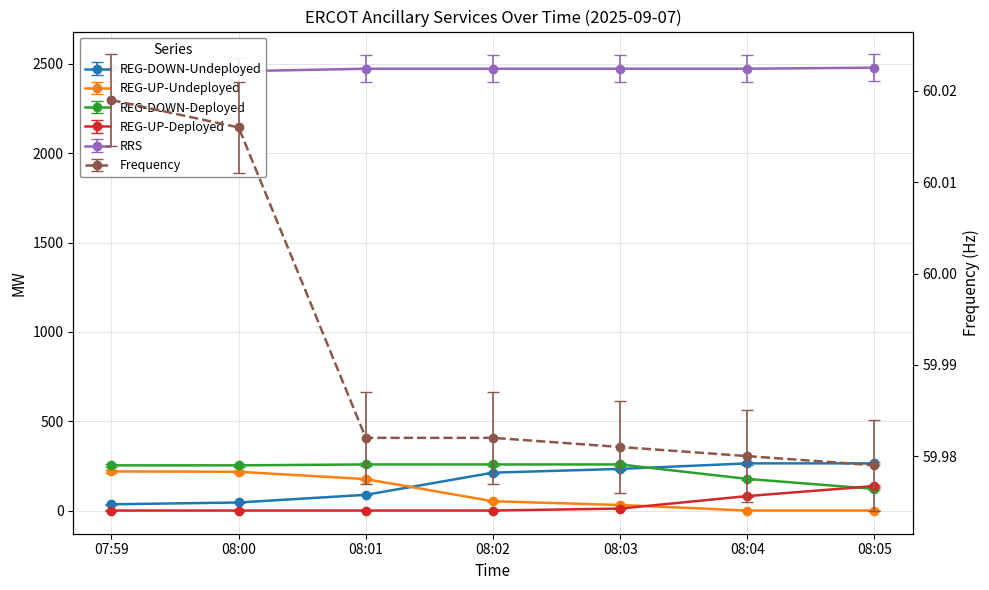

The RRS series shows 2385.2 at 08:00. True or false?

True